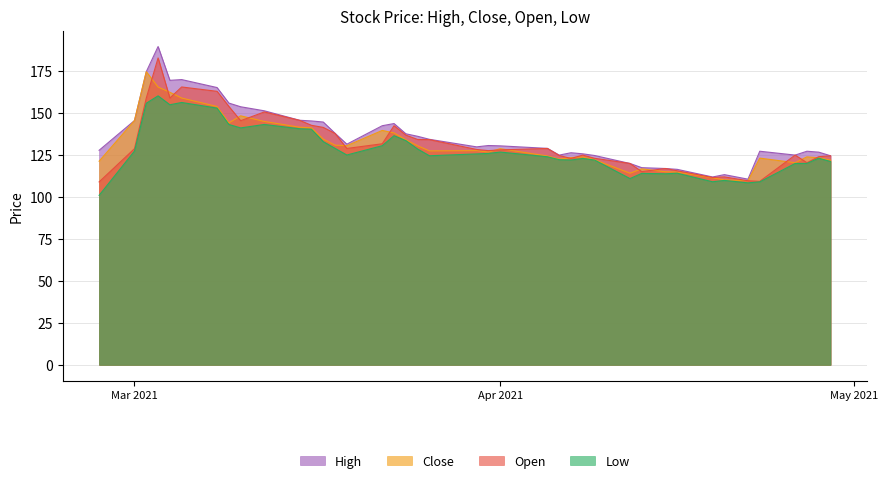

At which category is the sum across all series the highest?

2021-03-03